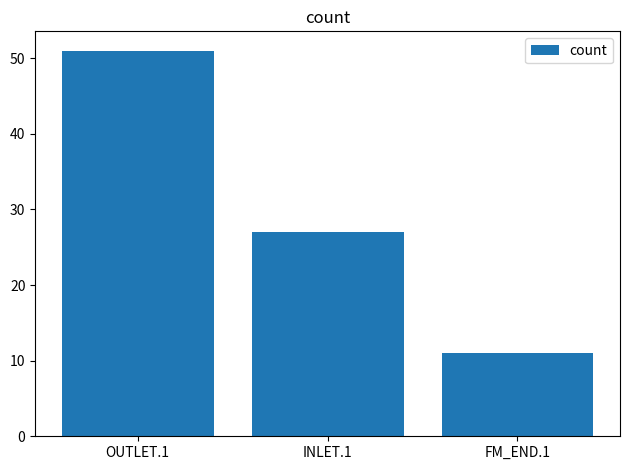

Which label corresponds to the largest value in the chart?

OUTLET.1